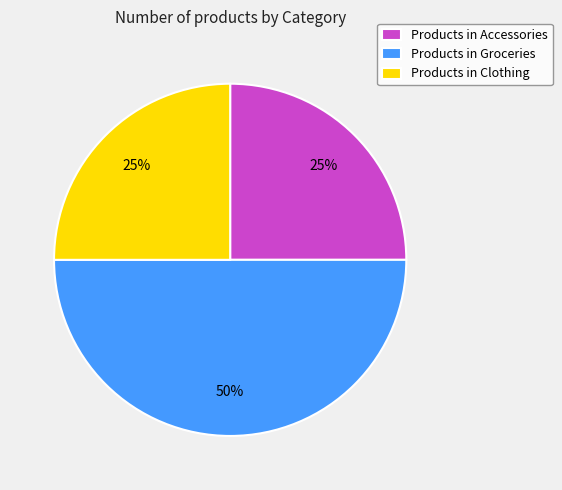

How many slices are in this pie chart?

3